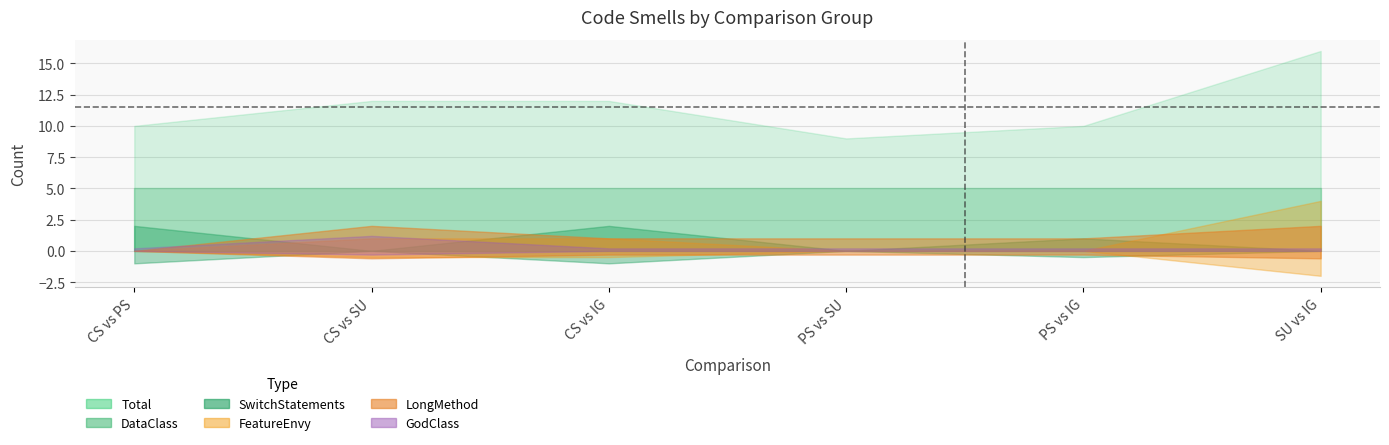

Reading left to right, what are all the values shown in this chart?

Total: 10	12	12	9	10	16
SwitchStatements: 2	0	2	0	1	0
FeatureEnvy: 0	1	1	0	0	4
LongMethod: 0	2	1	1	1	2
GodClass: 0	1	0	0	0	0
DataClass: 5	5	5	5	5	5